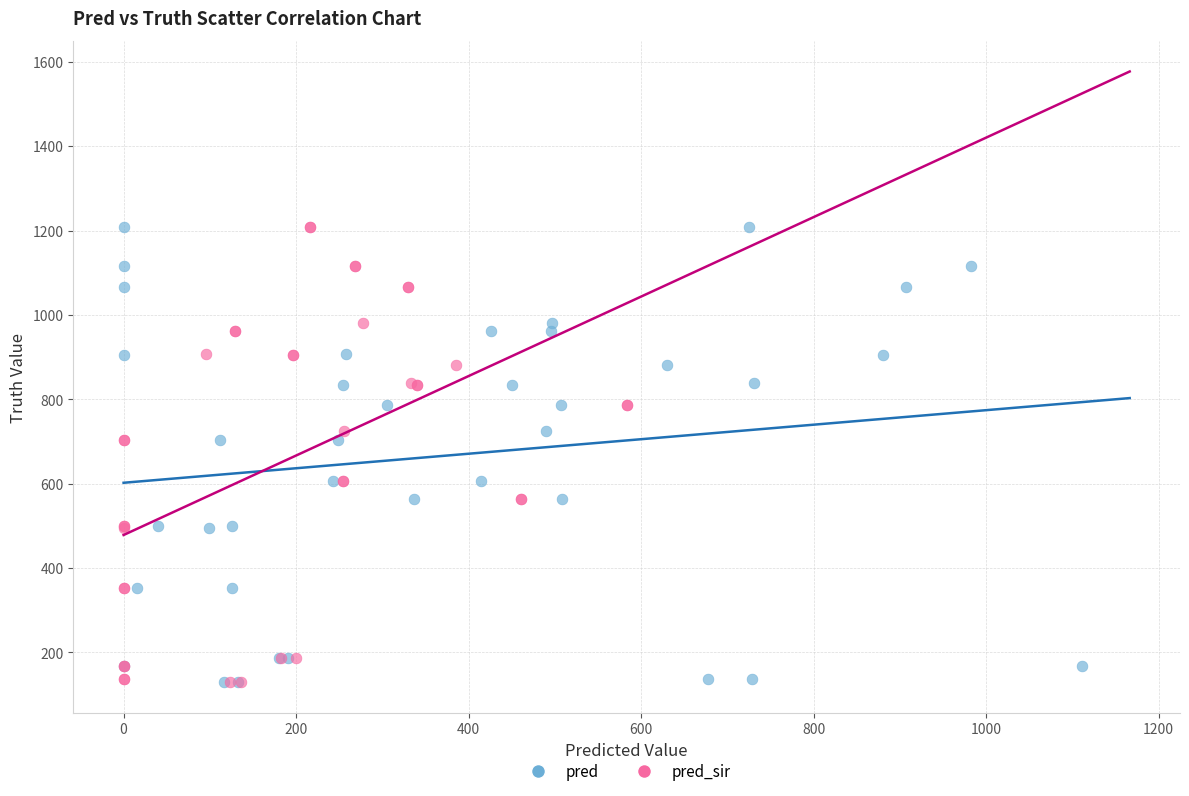

What are all the series names shown in the legend?

pred, pred_sir